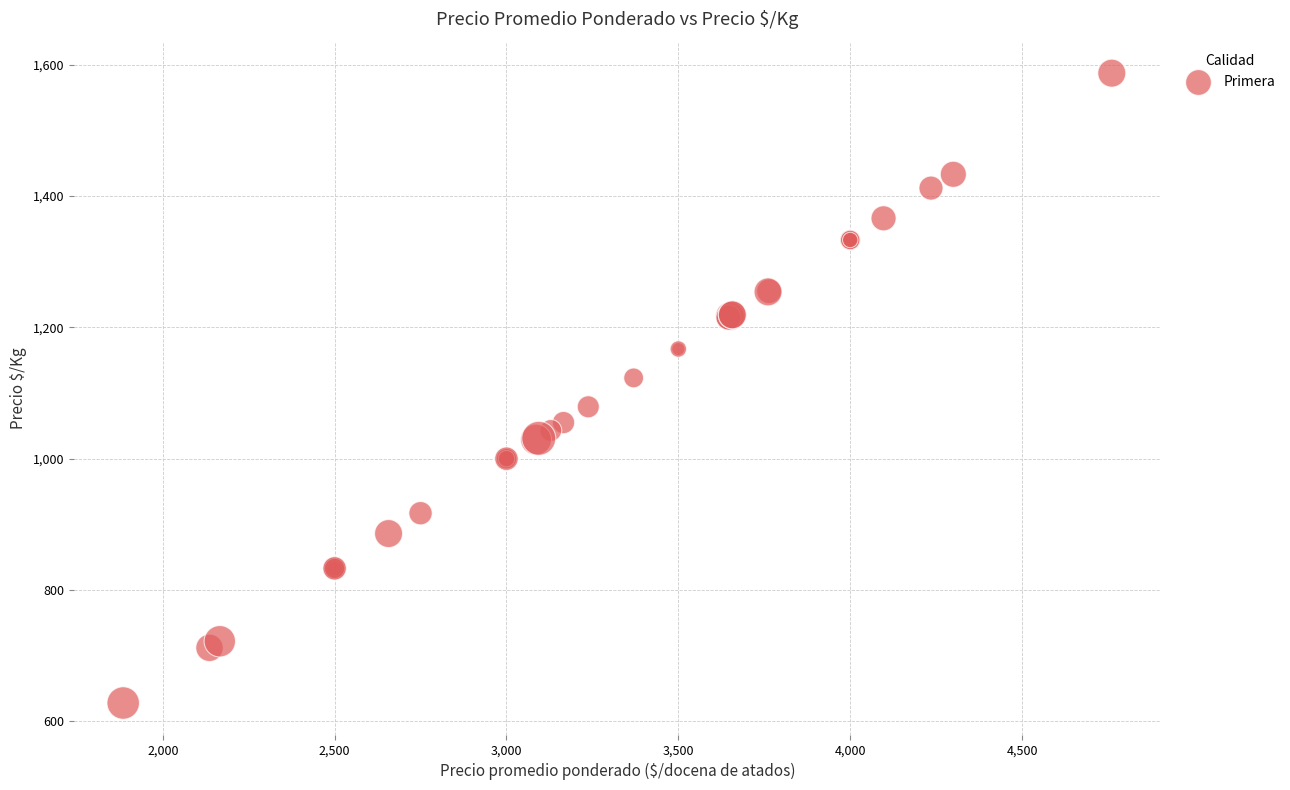

What Y value in the scatter plot is closest to 1107?

1123